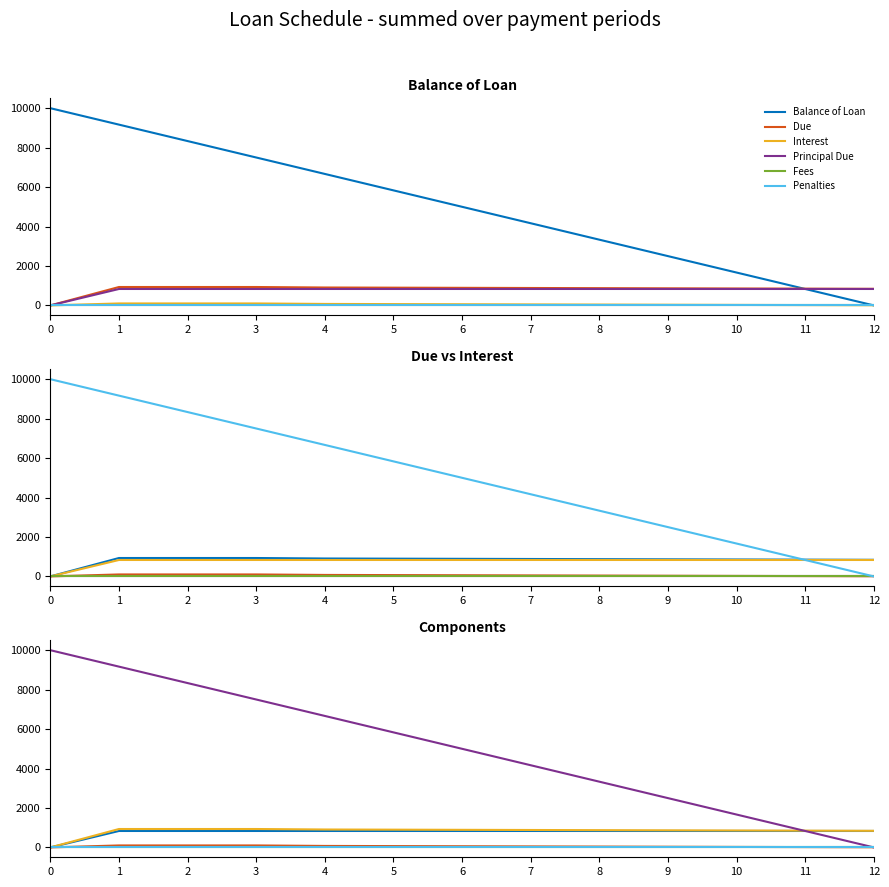

Does the chart display data point markers on the line(s)?

No